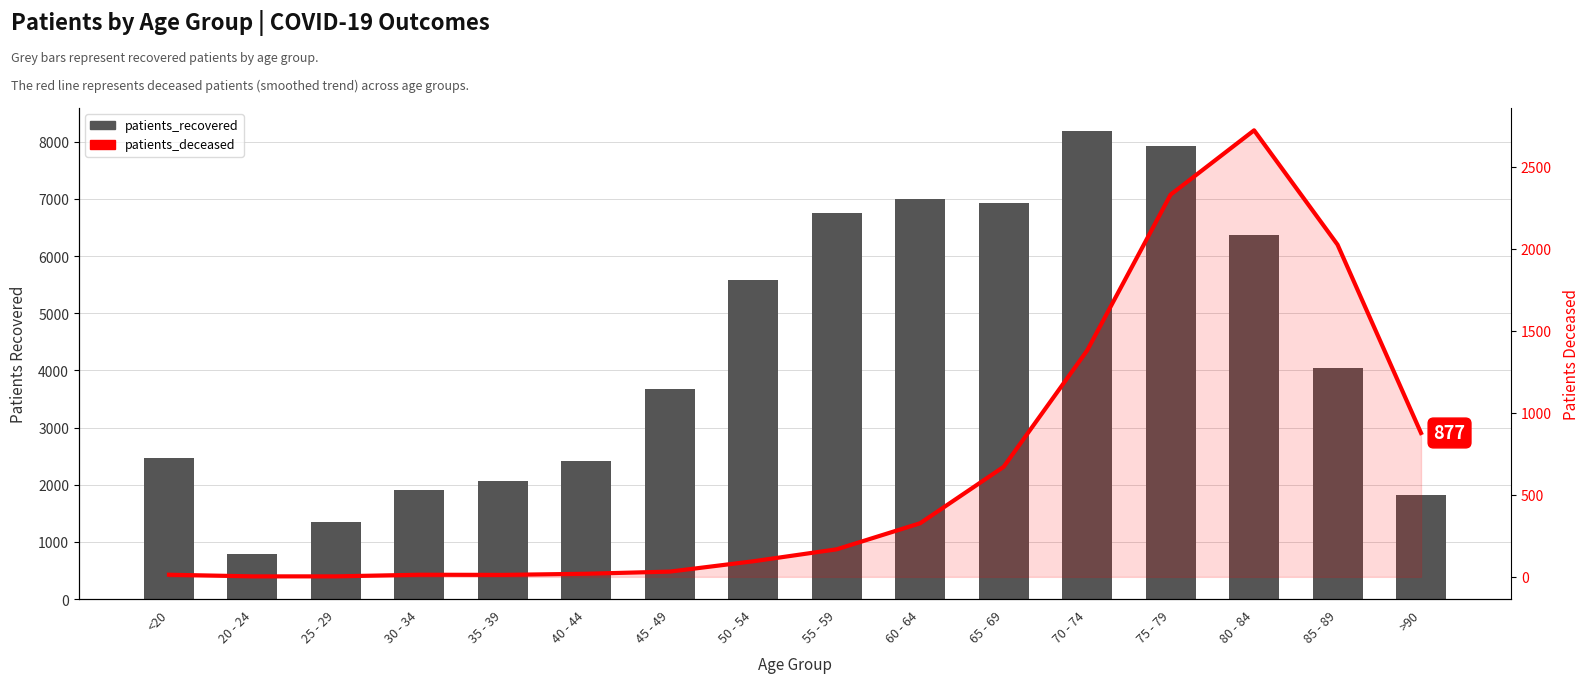

How many series are shown in this chart?

2